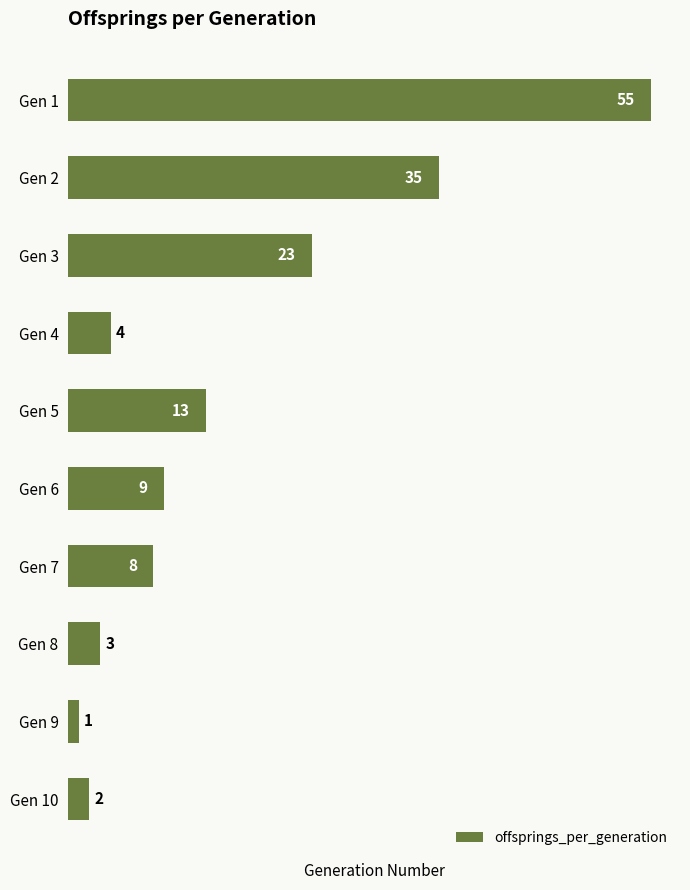

How many values are below 9?

5